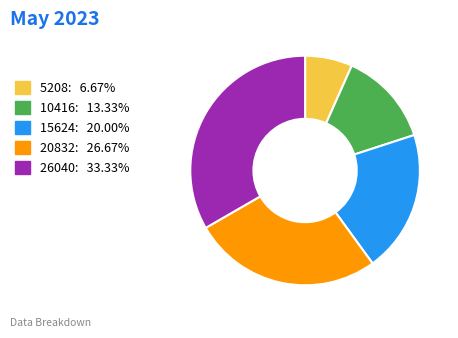

Rank the categories by value from lowest to highest.

5208, 10416, 15624, 20832, 26040